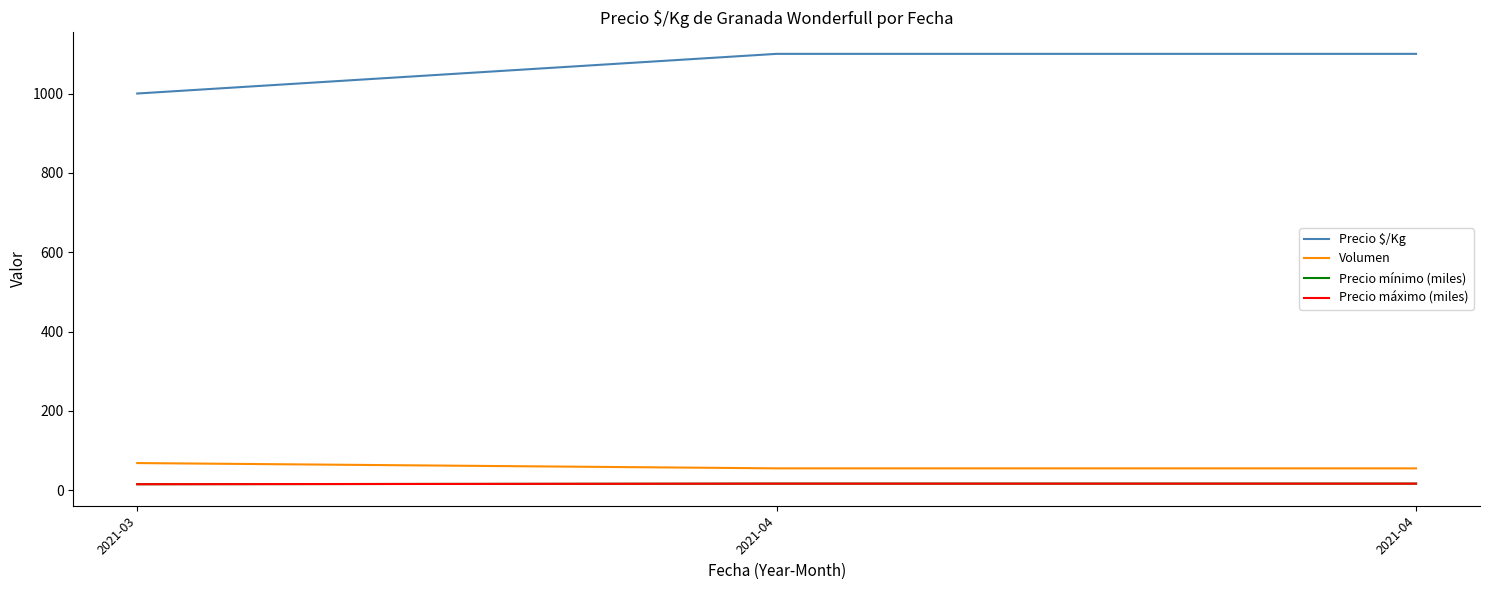

Does the chart display data point markers on the line(s)?

No